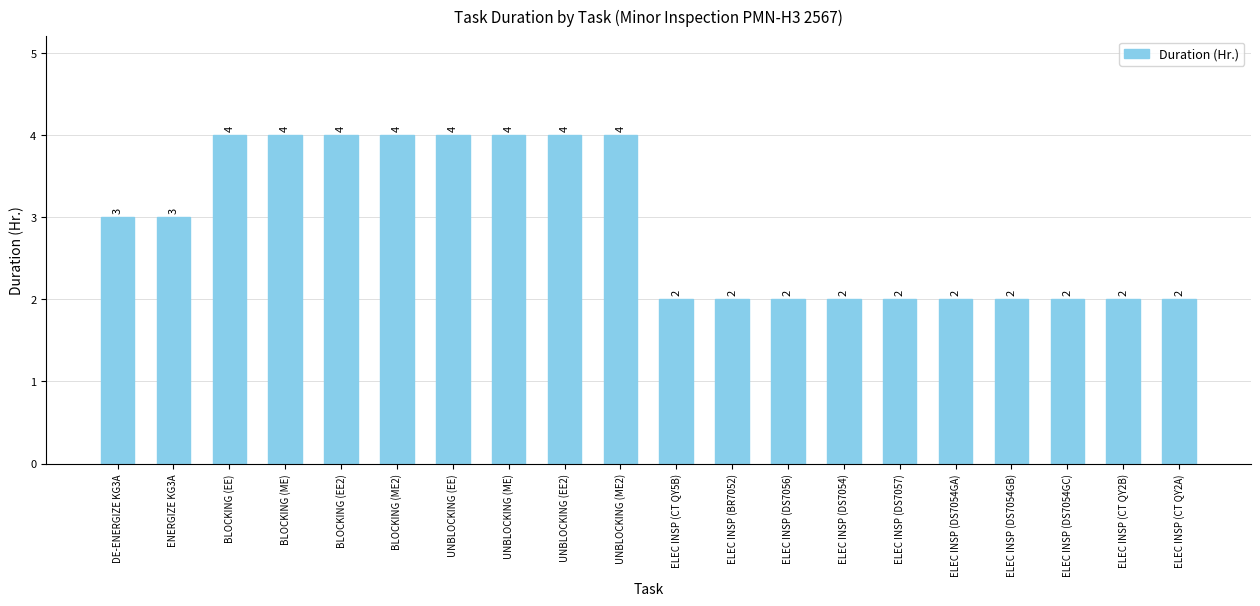

What is the ratio of the value at BLOCKING (EE) to the value at UNBLOCKING (EE2)?

1.0